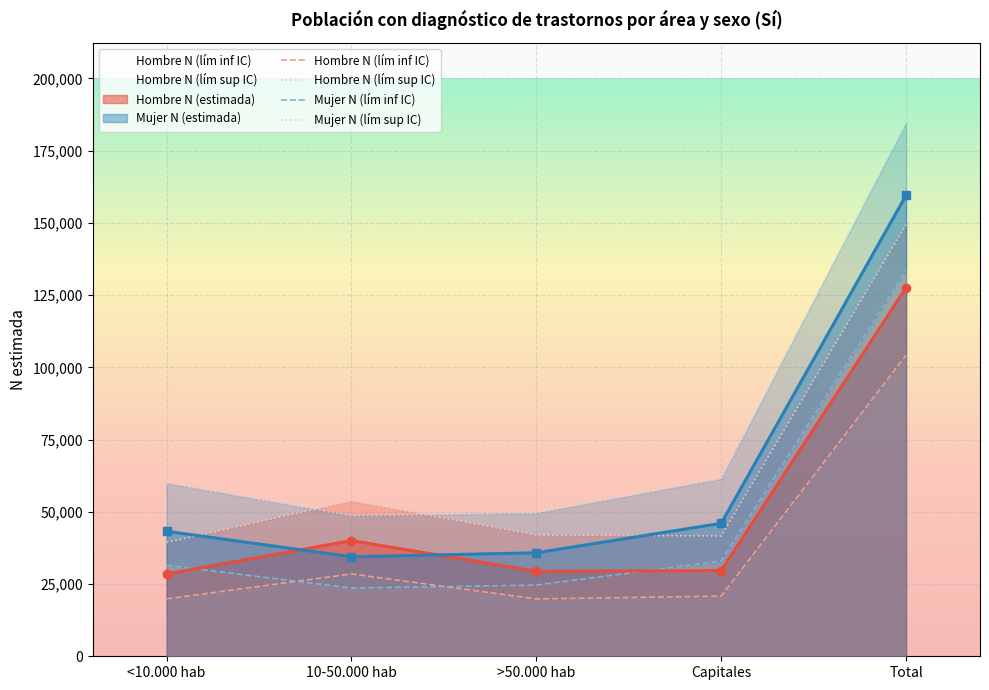

What is the value of the Mujer N (lím inf IC) point at the 5th from the left?

133561